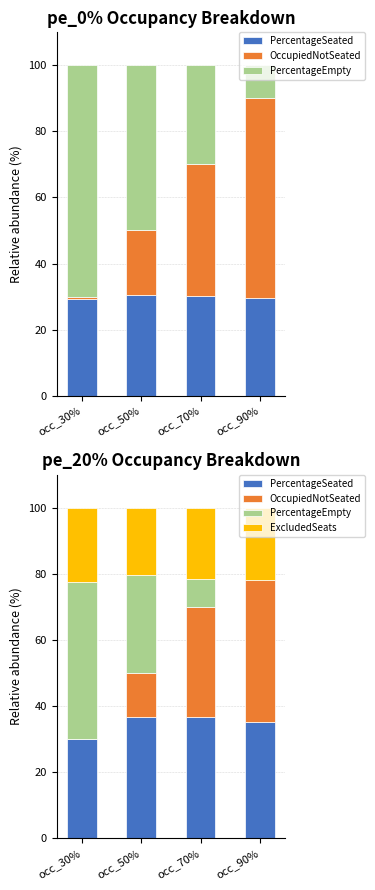

What is the difference between the OccupiedNotSeated values at occ_90% and occ_70%?

21.4